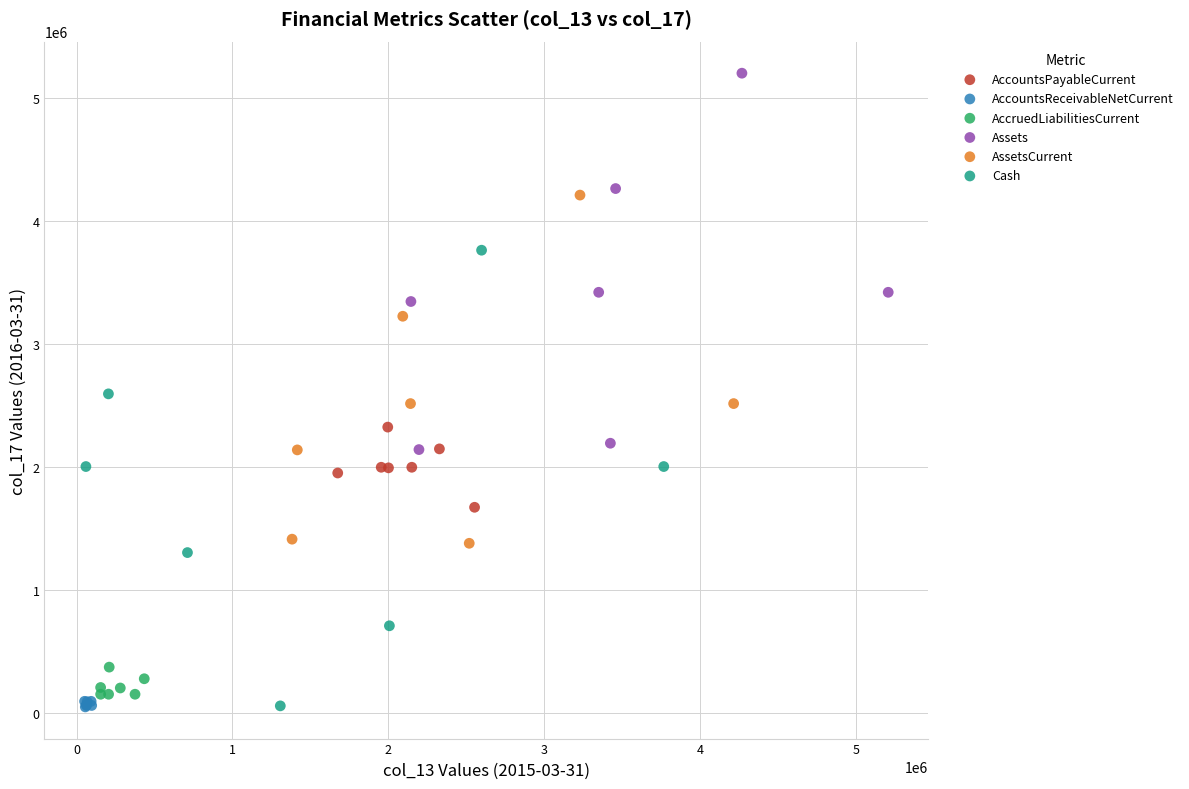

Which series has the widest spread of Y values?

Cash